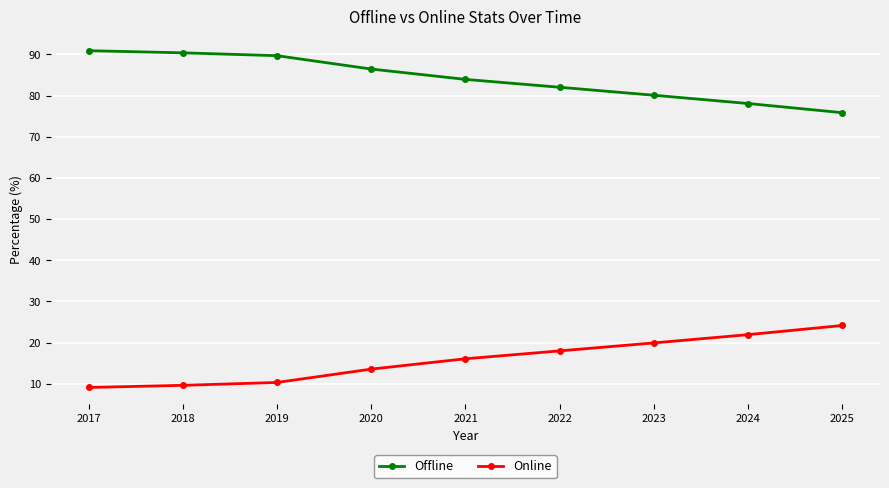

Which series has the largest total across all categories?

Offline